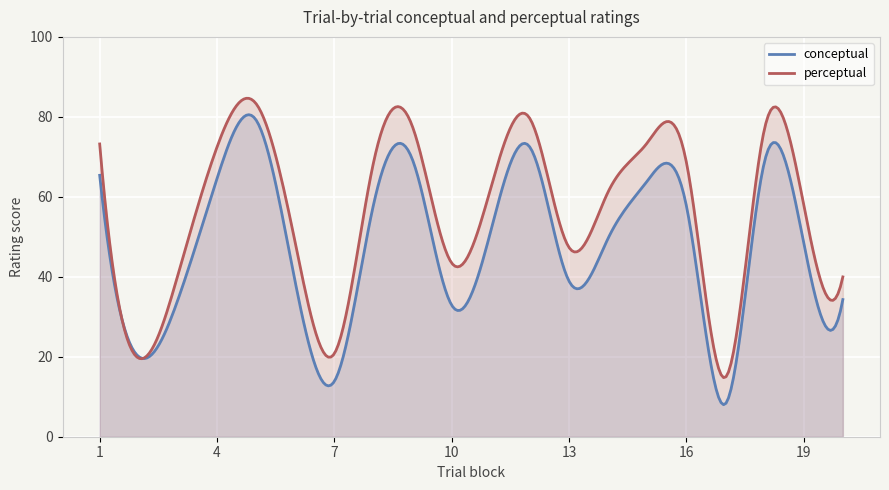

The perceptual series shows 68.7 at 16. True or false?

True